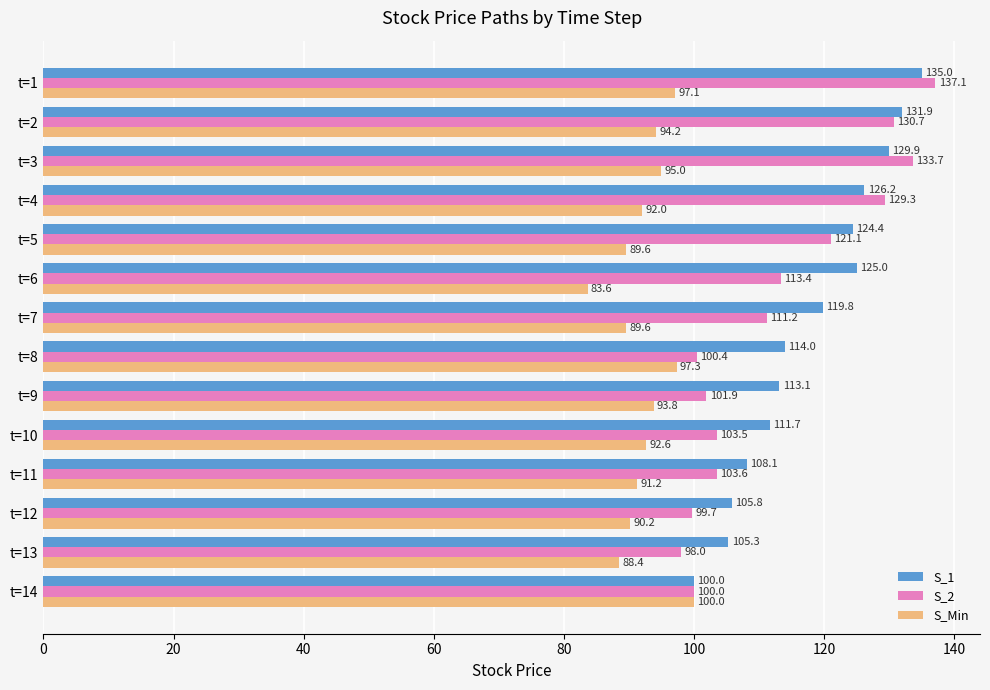

At which label does S_1 reach its peak?

t=1